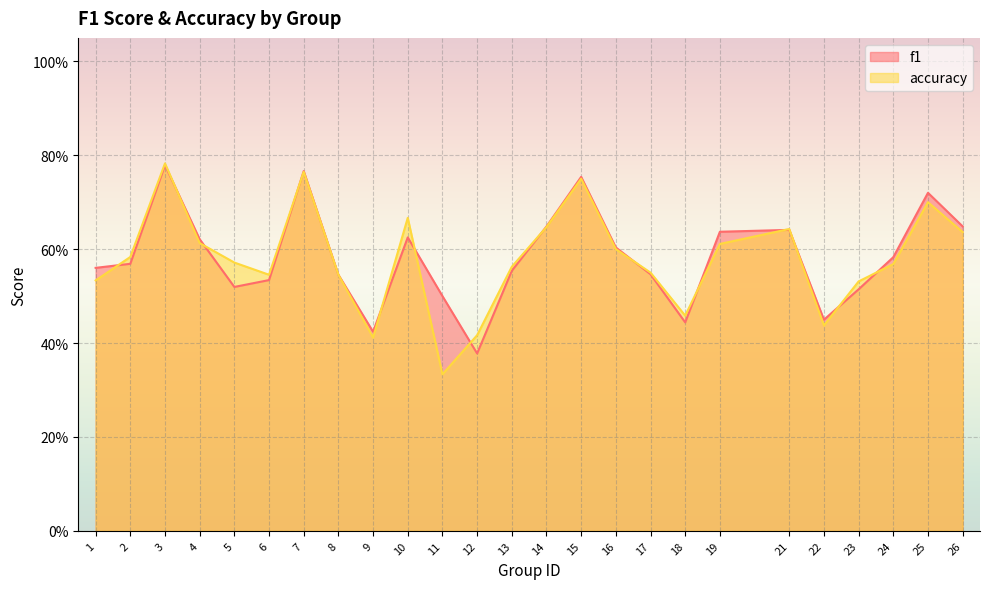

What is the sum of all accuracy values?

14.5